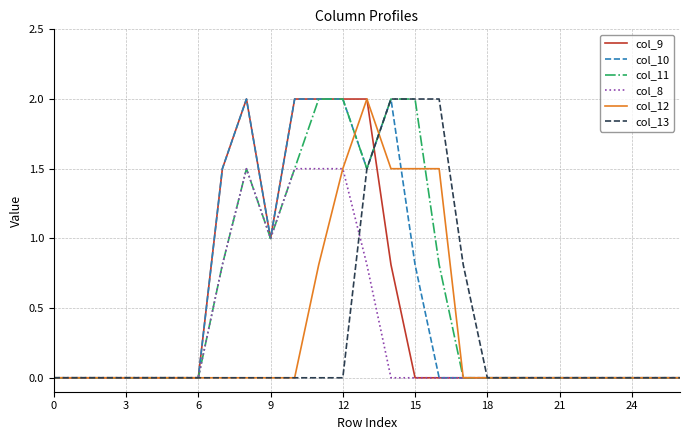

What is the maximum value for col_8?

1.5